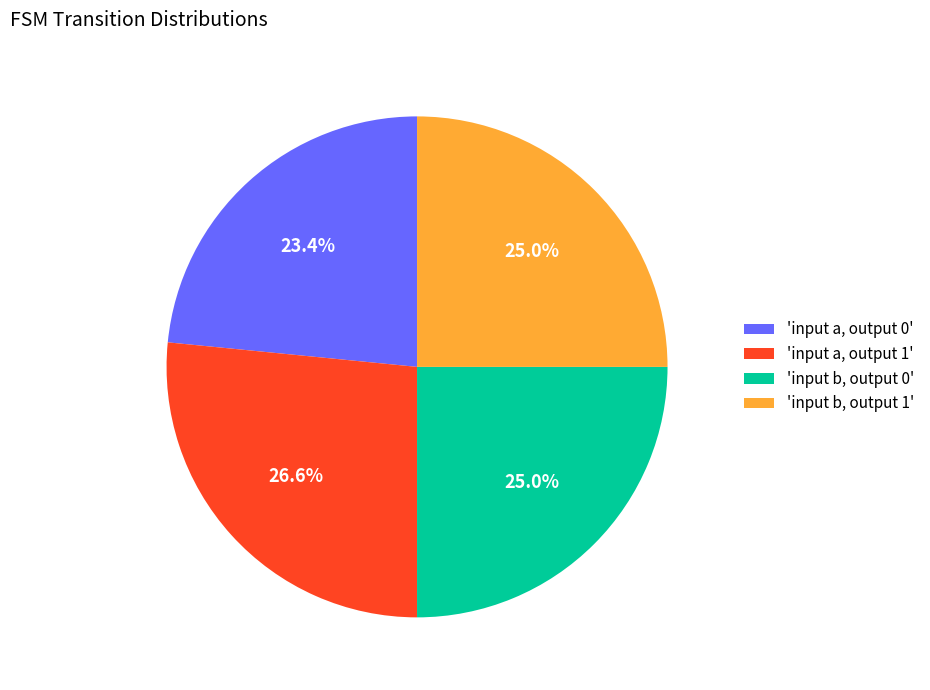

What is the smallest slice in the pie chart?

'input a, output 0'